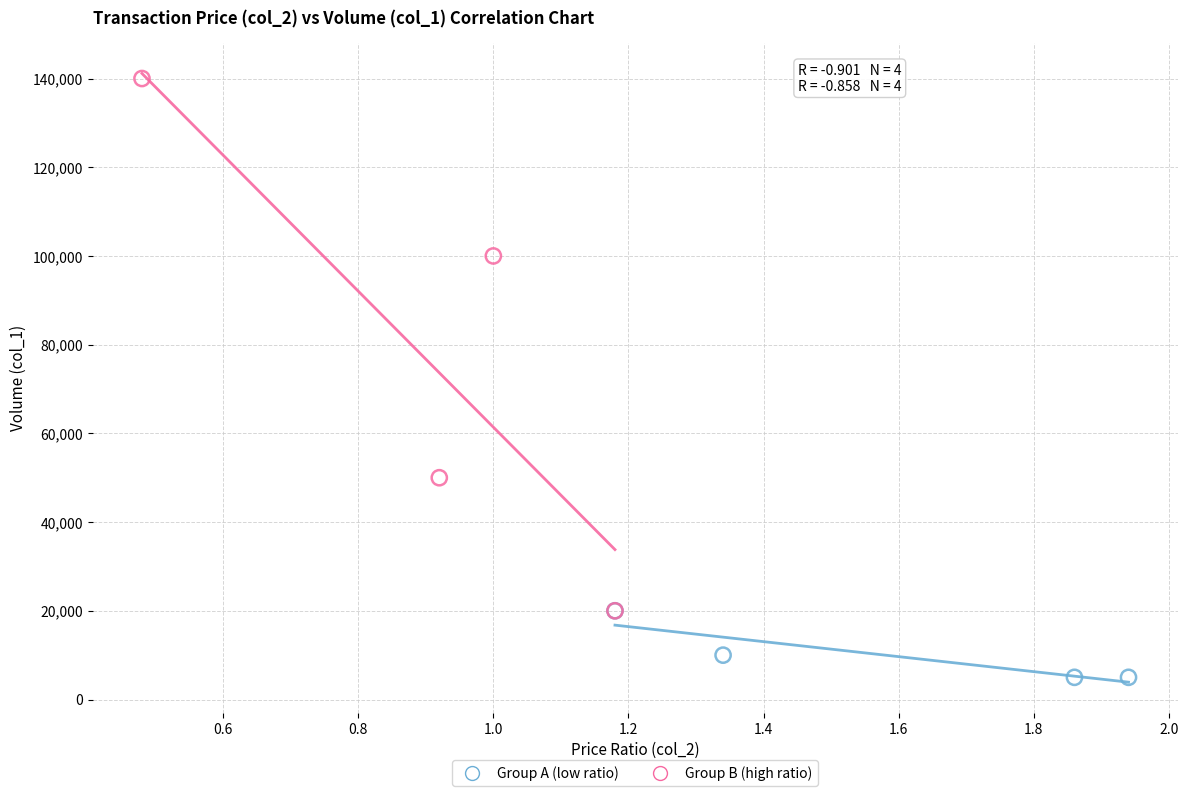

Which series has the widest spread of Y values?

Group B (high ratio)